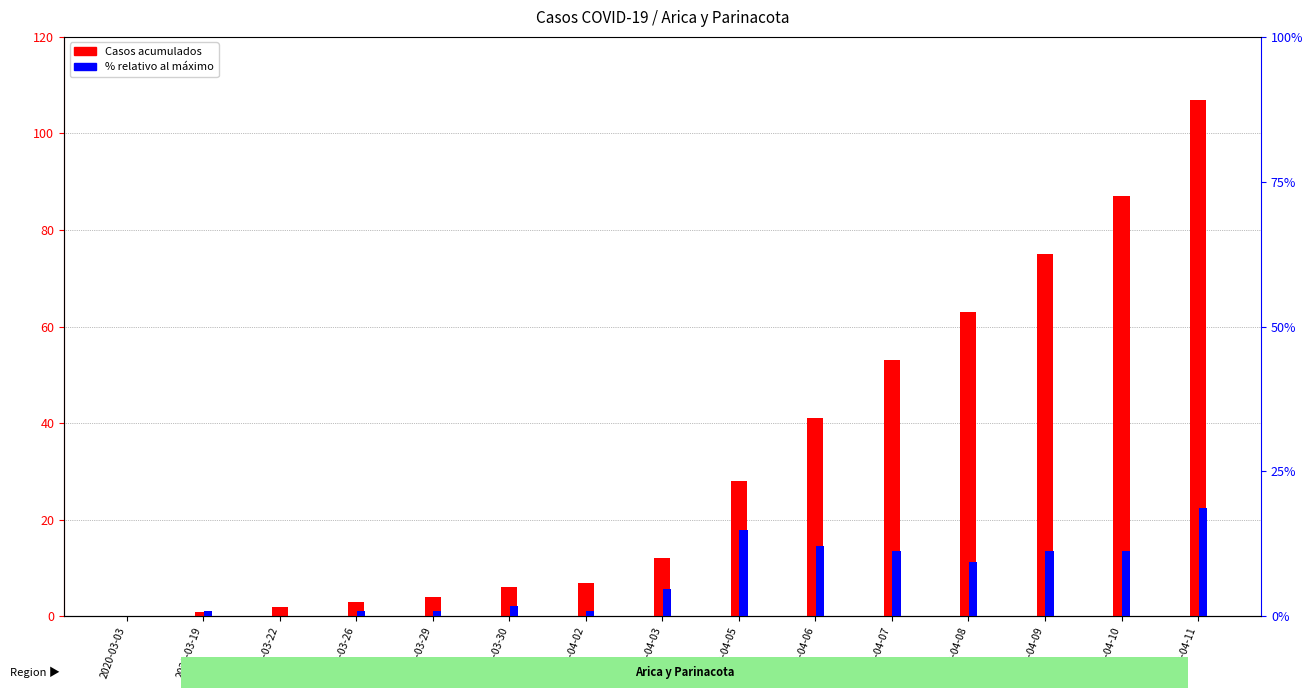

At 2020-03-26, list the series in order from smallest to largest.

% relativo al máximo, Casos acumulados